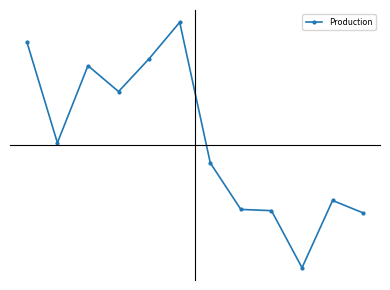

Is this an area chart (filled region under the line)?

No